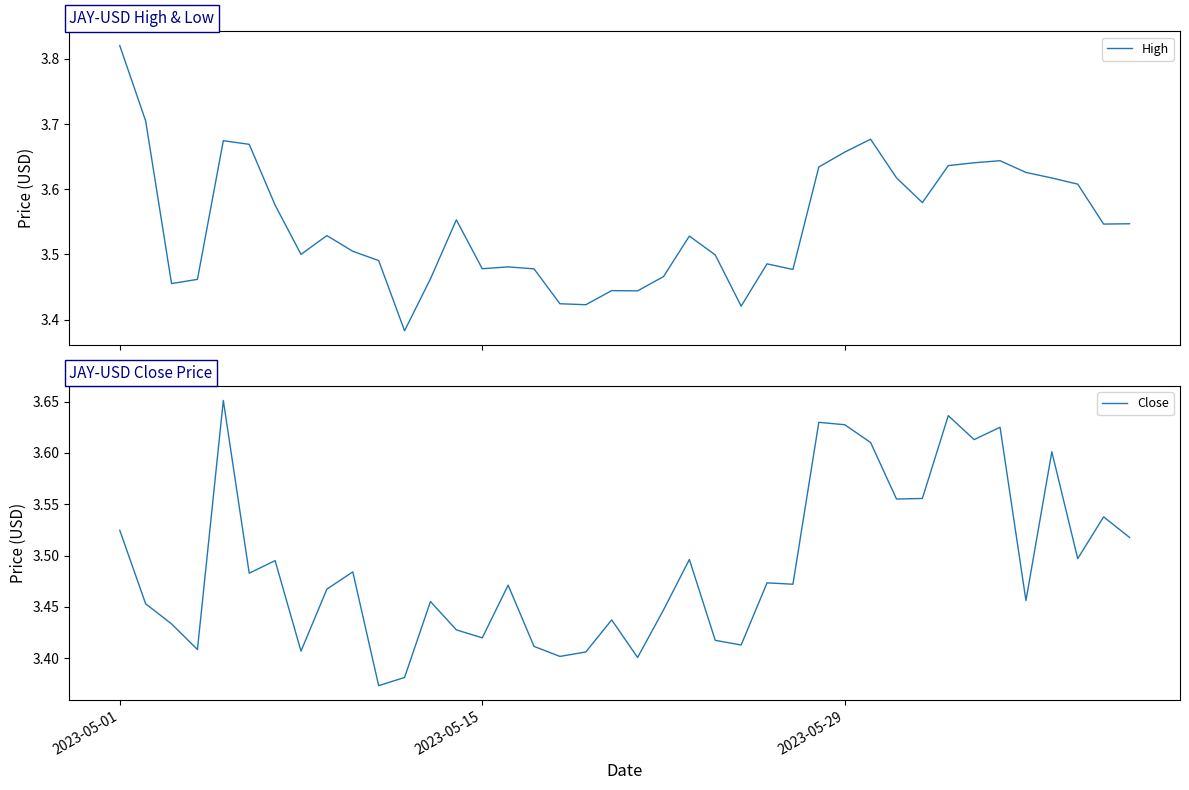

How many interior local valleys does the High series have?

10